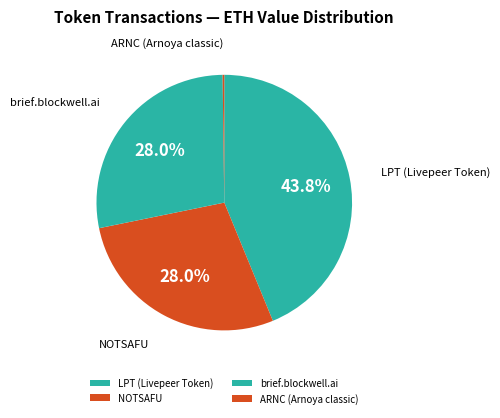

What is the largest slice in the pie chart?

LPT (Livepeer Token)